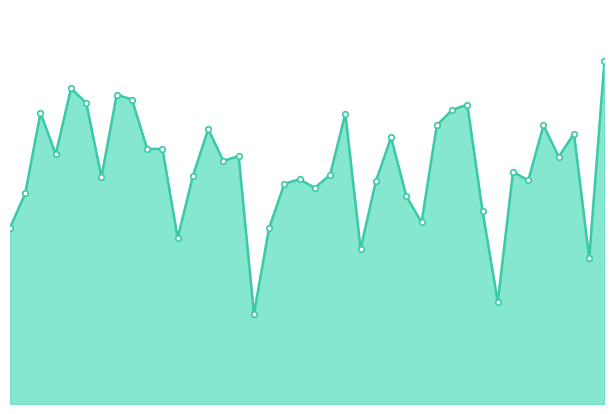

The chart shows a value of 0.4 at 78. True or false?

True